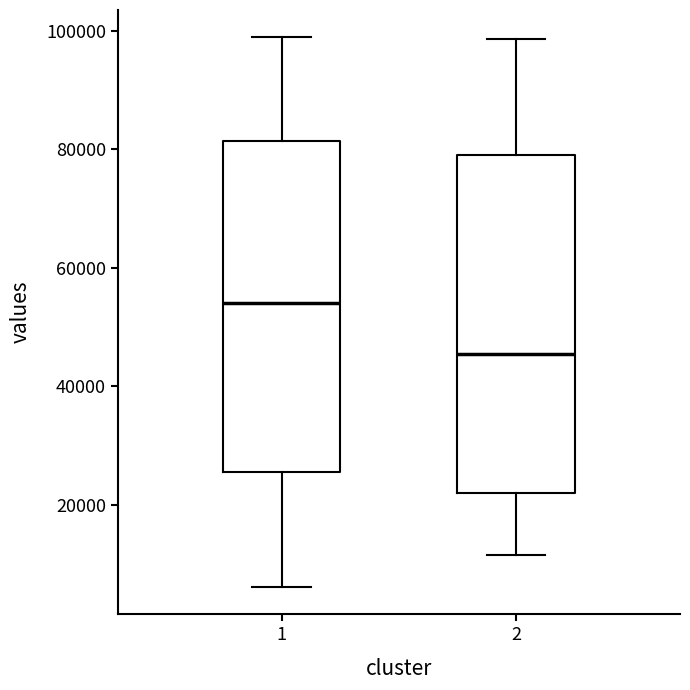

Where is the lower edge of the box at x = 1 on the y-axis? The values are not printed on the chart, so give them approximately, as read against the axis.

26000